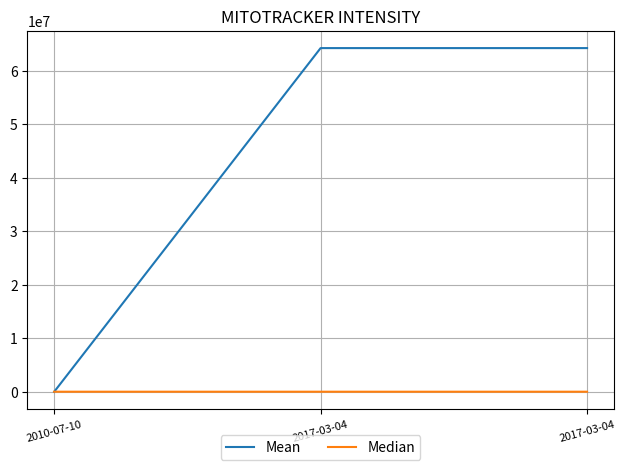

What is the value of the Median point at the 1st from the left?

57149